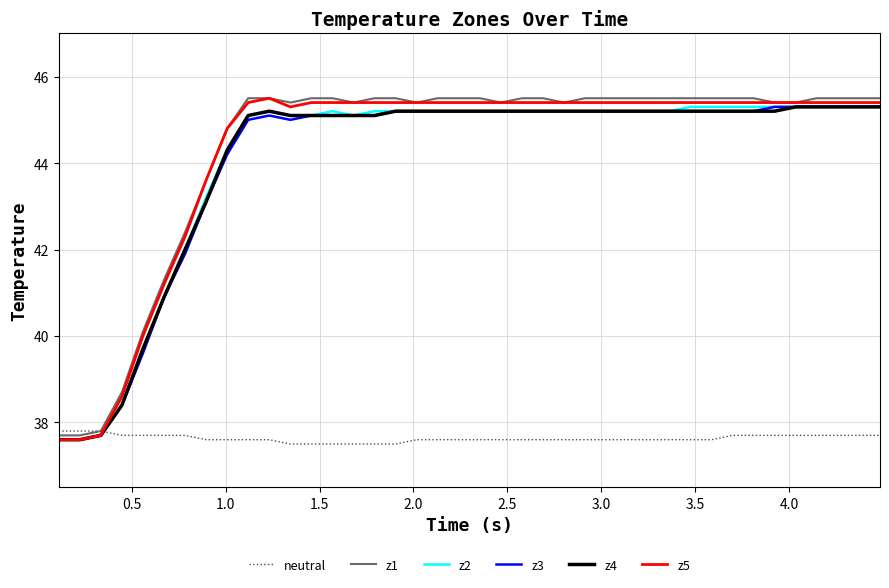

What is the highest value of the z2 series?

45.3